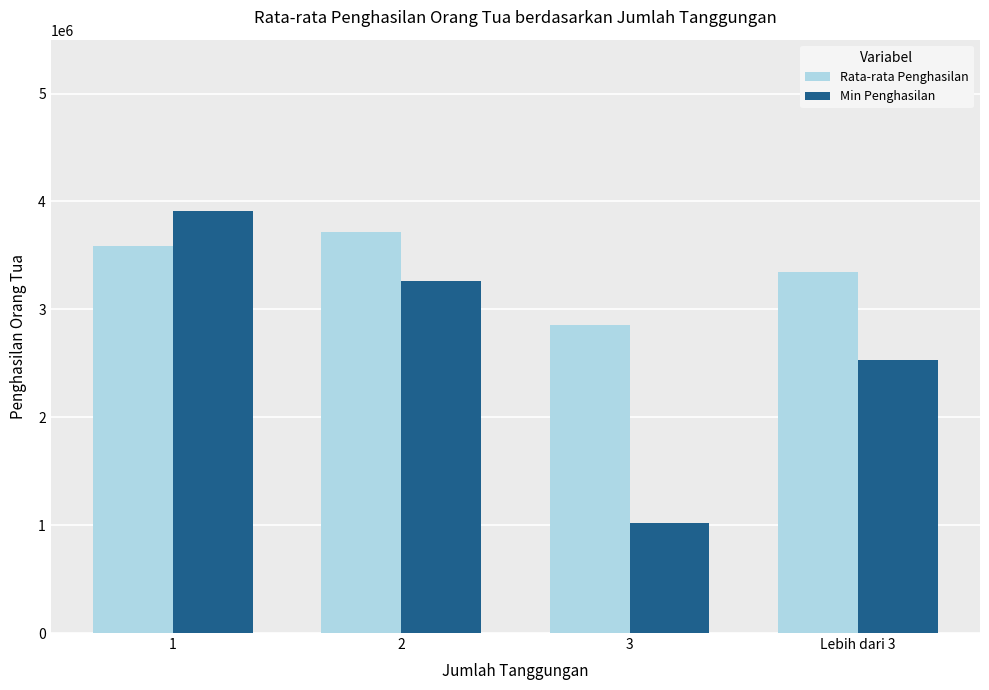

Which series changed the most between 2 and 3?

Min Penghasilan